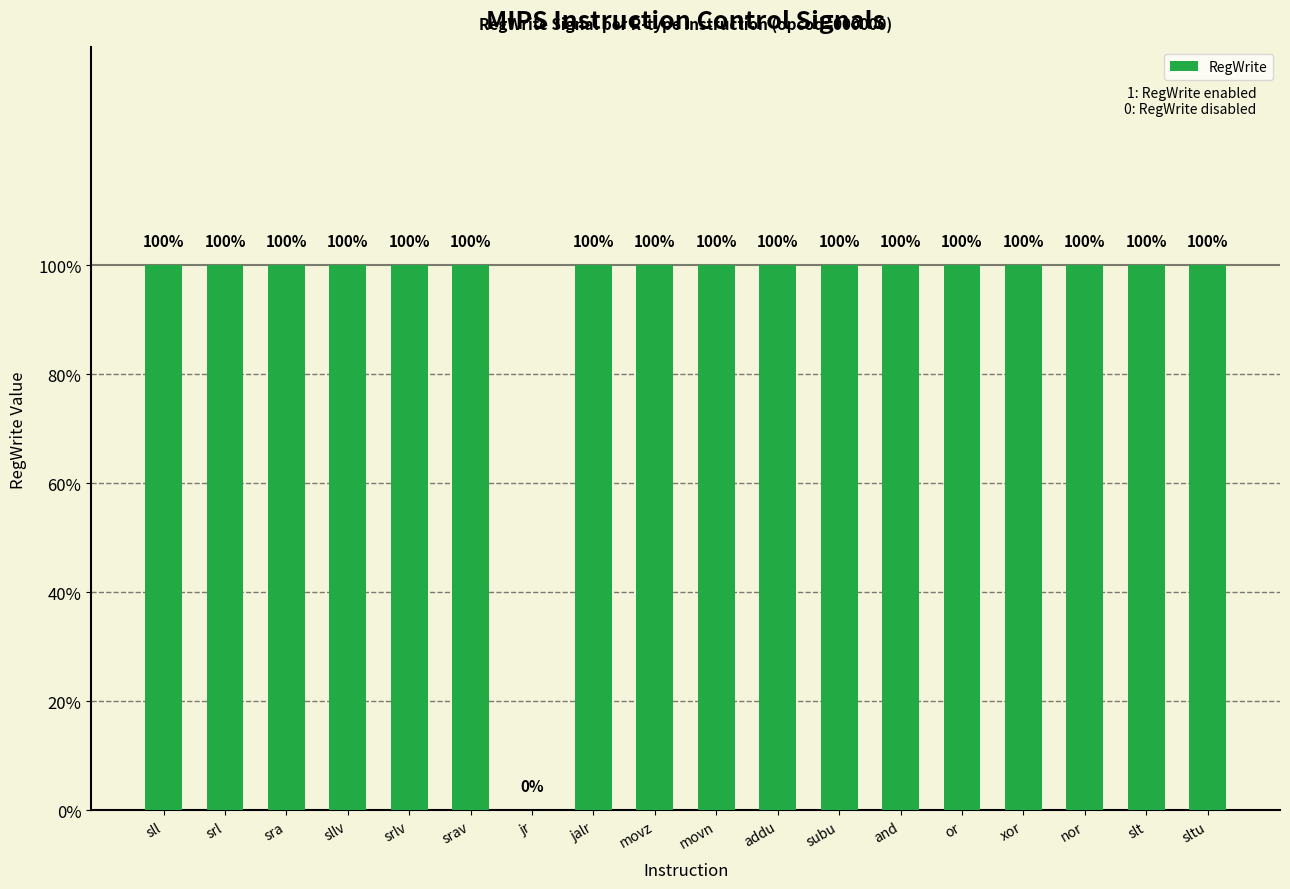

What is the sum of all values?

17